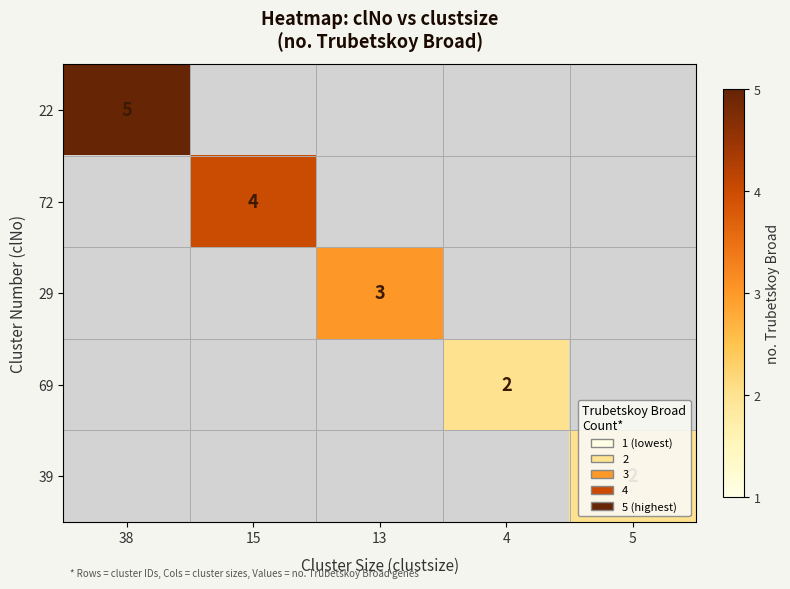

Which category has the highest value across all series?

38